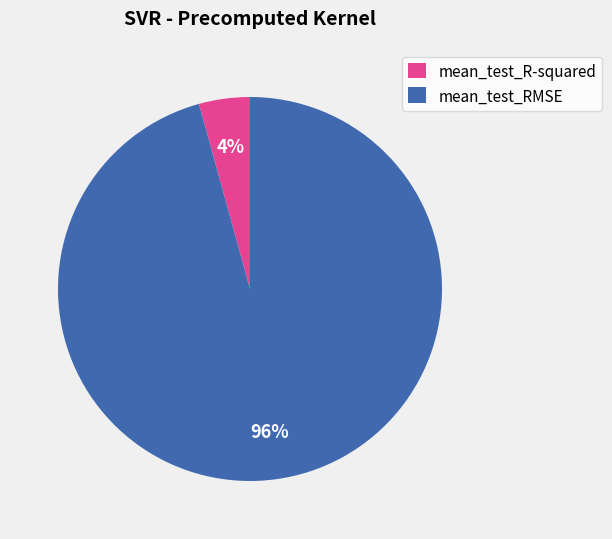

Does mean_test_RMSE account for over 50% of the chart?

Yes